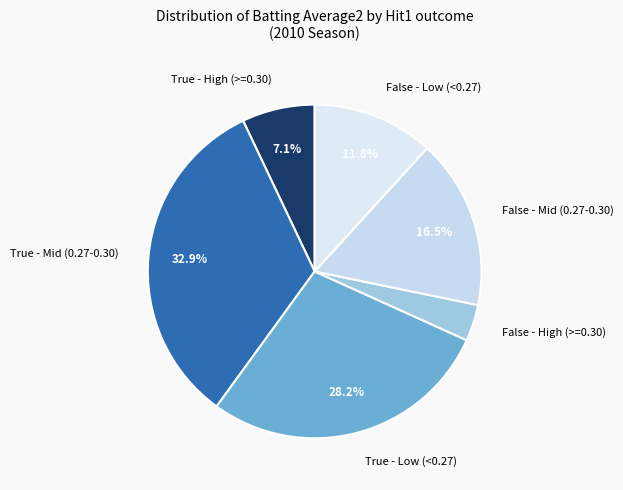

Is there any slice that represents more than half of the pie?

No